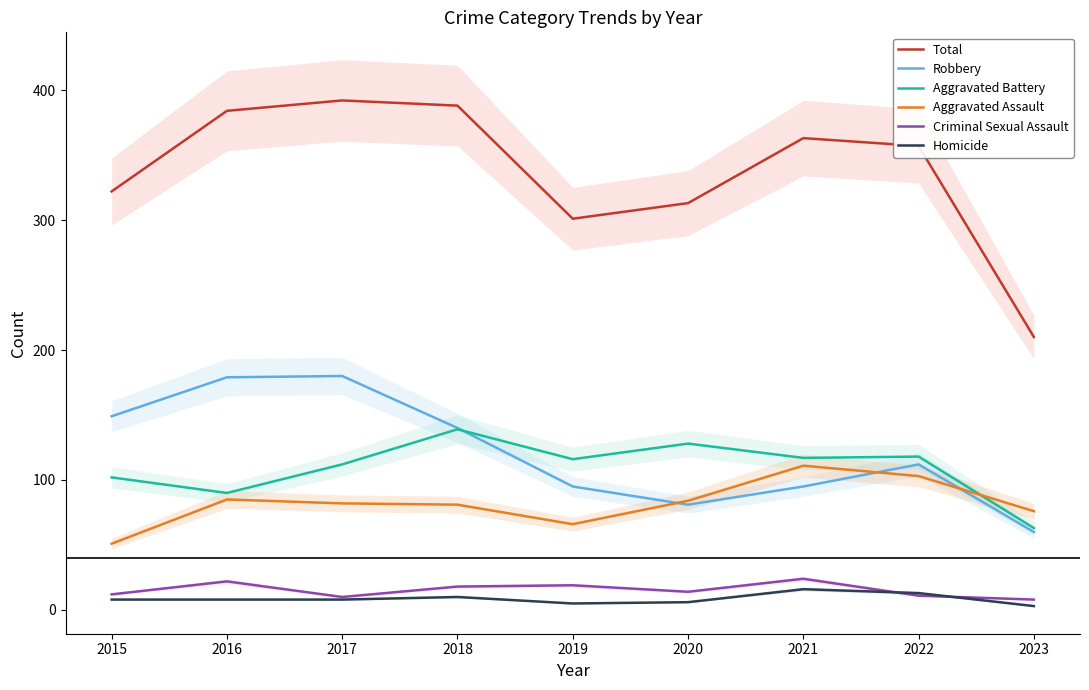

What is the lowest value of the Homicide series?

3